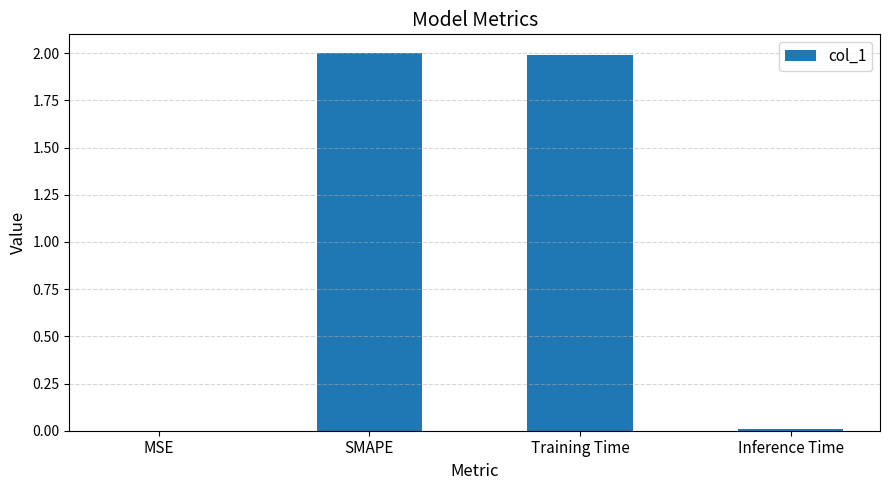

Between MSE and SMAPE, which is larger?

SMAPE